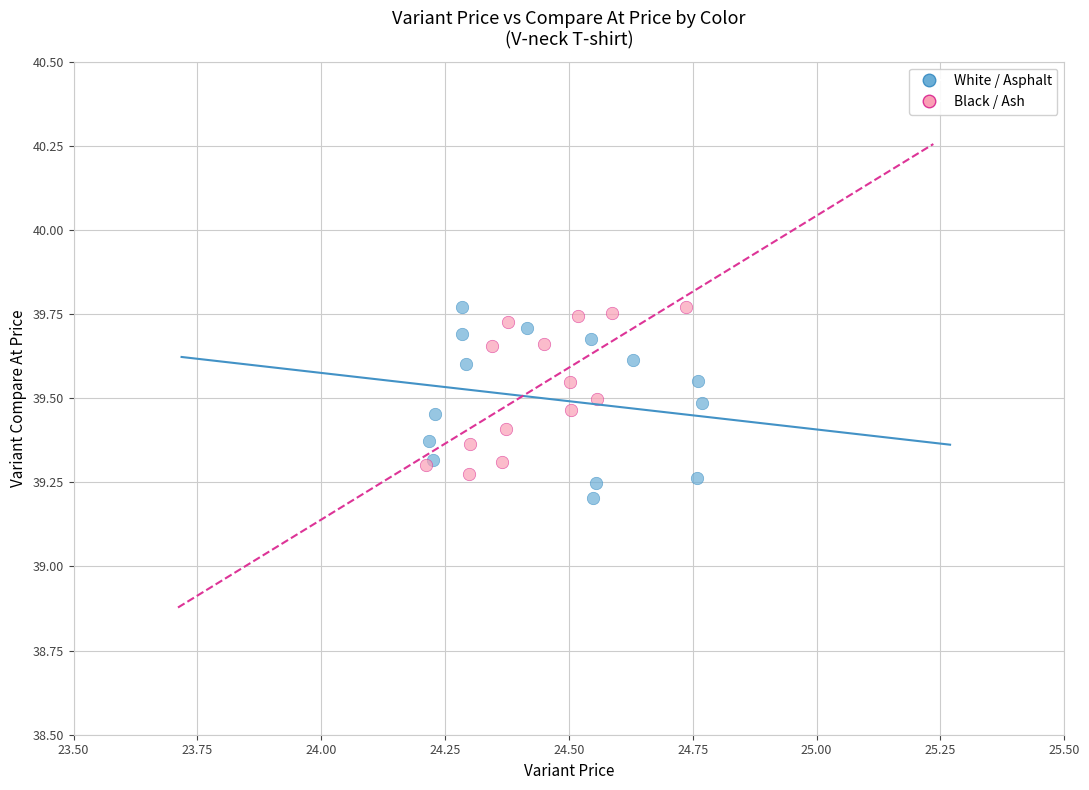

Which series contains the lowest Y value?

White / Asphalt